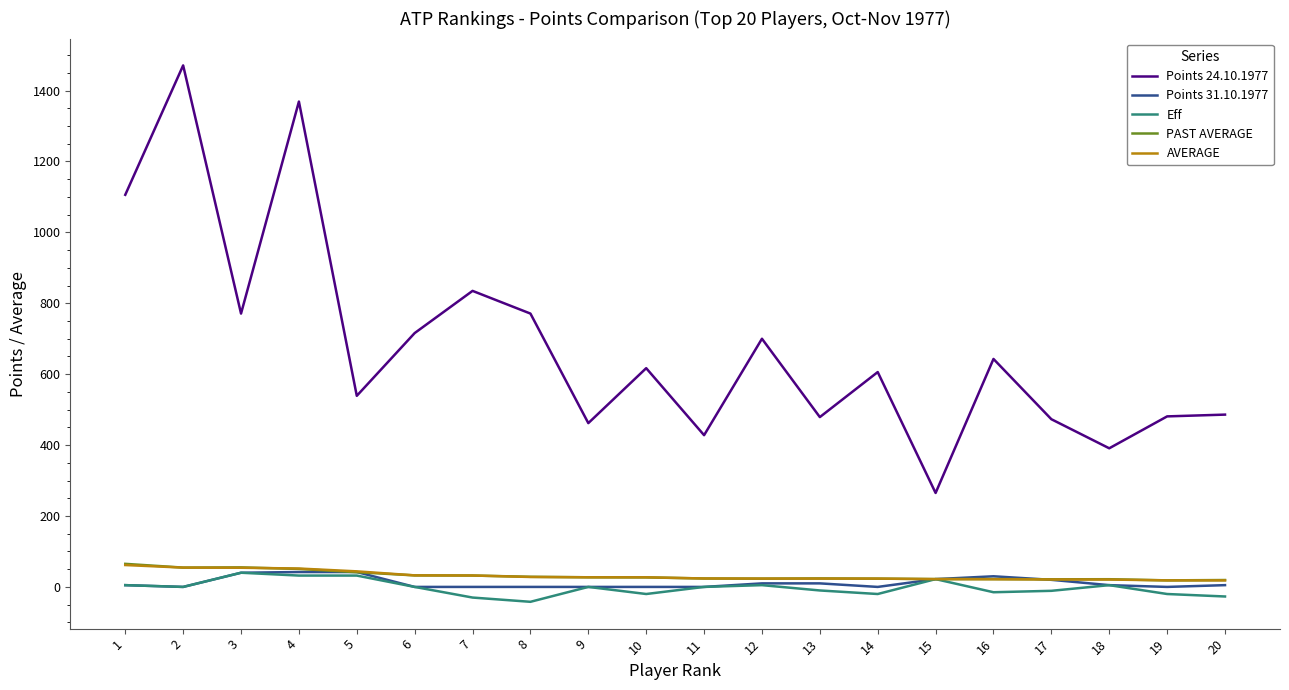

What is the difference between the maximum and second lowest values in the PAST AVERAGE series?

45.6